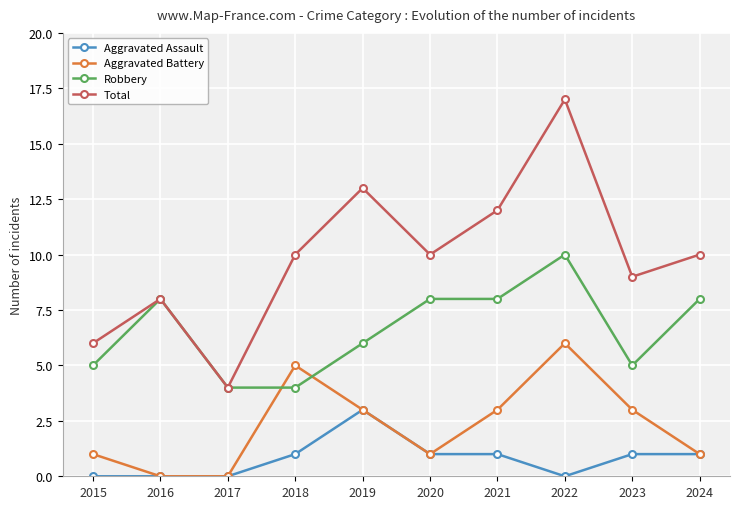

Is the value of Aggravated Battery at 2021 greater than the value of Total at 2018?

No